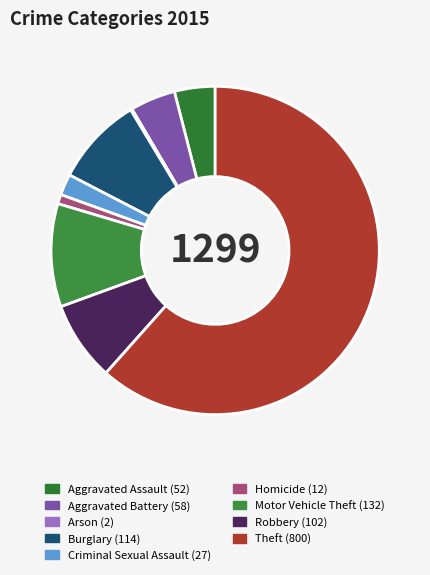

Which category accounts for the majority?

Theft